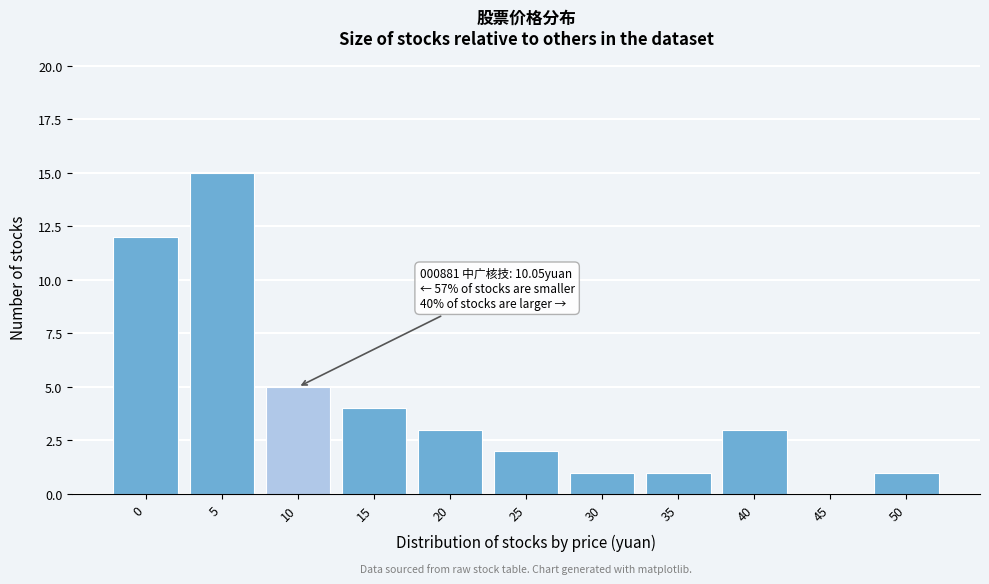

Reading right to left, transcribe all the data shown in this chart.

50=1	45=0	40=3	35=1	30=1	25=2	20=3	15=4	10=5	5=15	0=12